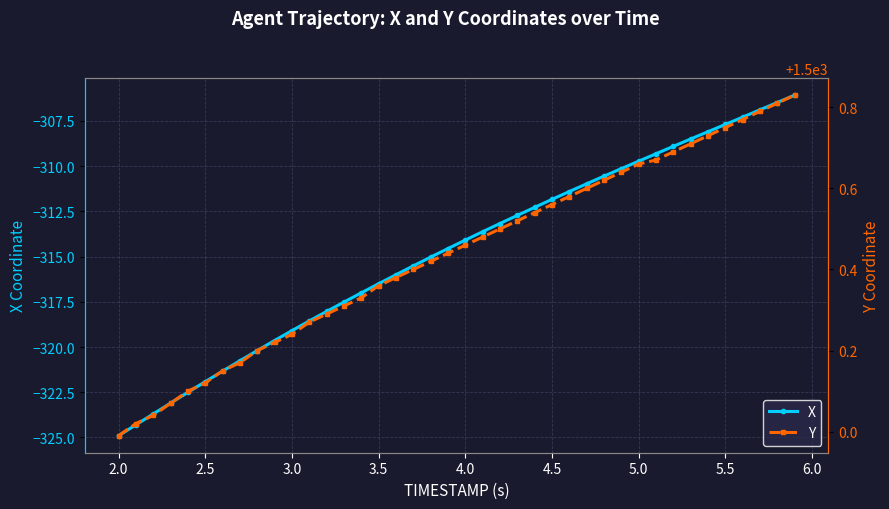

Is it true that X equals -307.7 at 5.5?

True